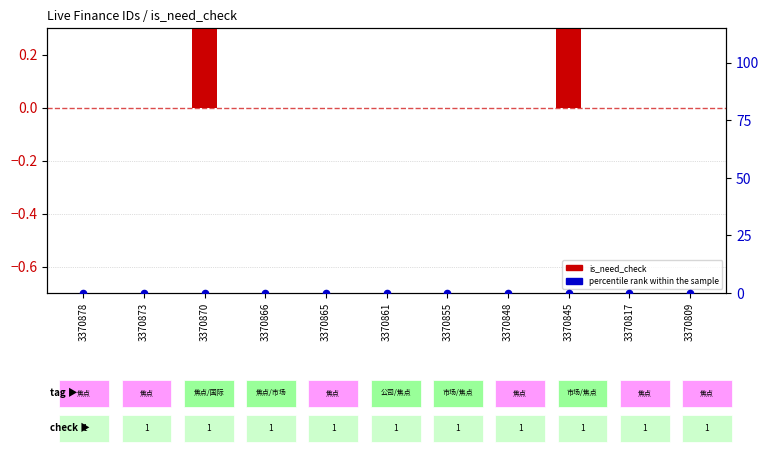

Is the value of percentile rank within the sample at 3370865 greater than the value of is_need_check at 3370817?

No